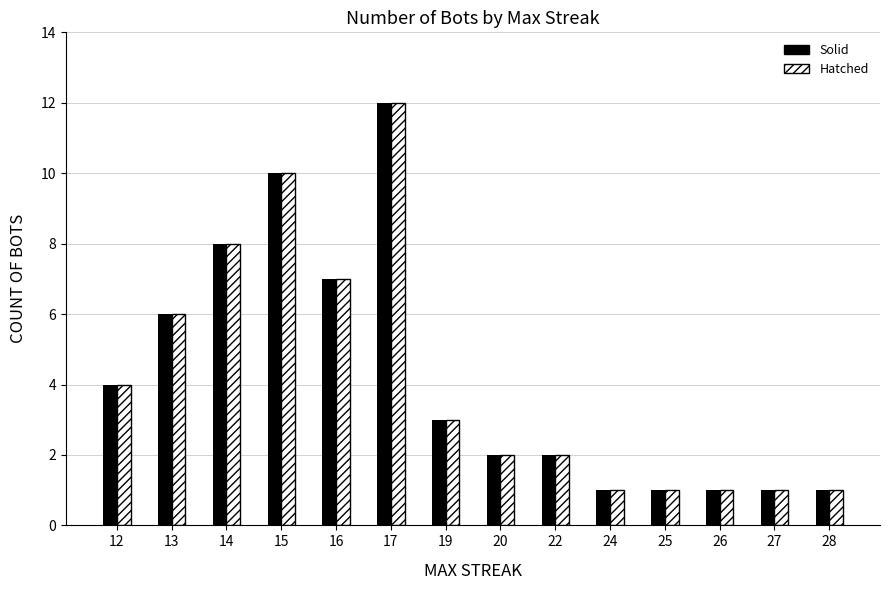

At which category is the sum across all series the highest?

17